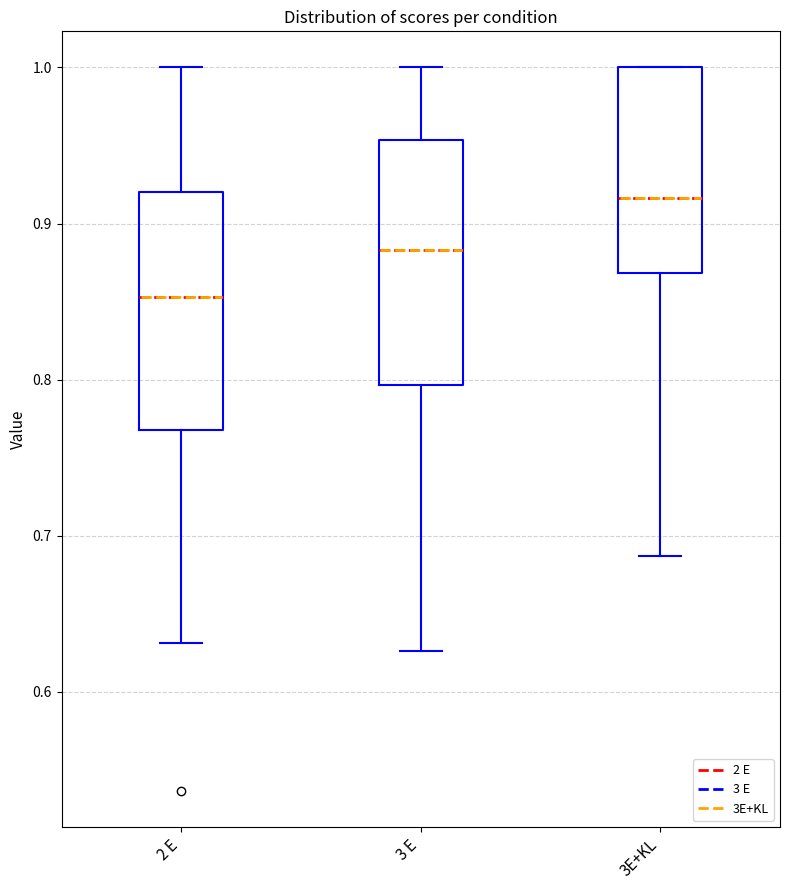

Where does the lower whisker of the box for 3 E end on the y-axis? The values are not printed on the chart, so give them approximately, as read against the axis.

0.63